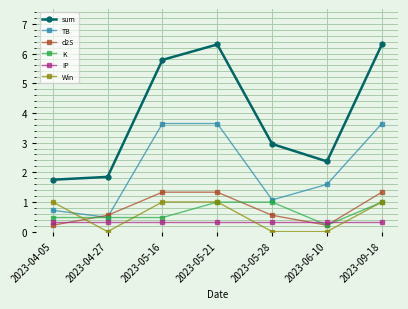

What is the label of the 5th point from the left?

2023-05-28